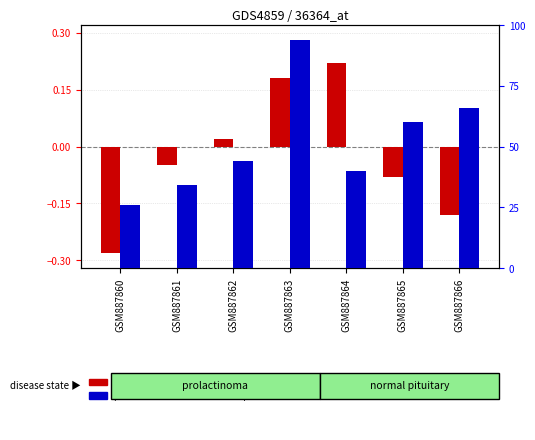

Count the number of categories in the chart.

7